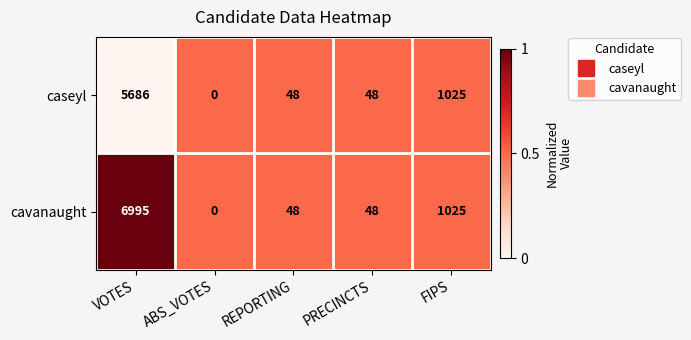

How many series are shown in this chart?

2